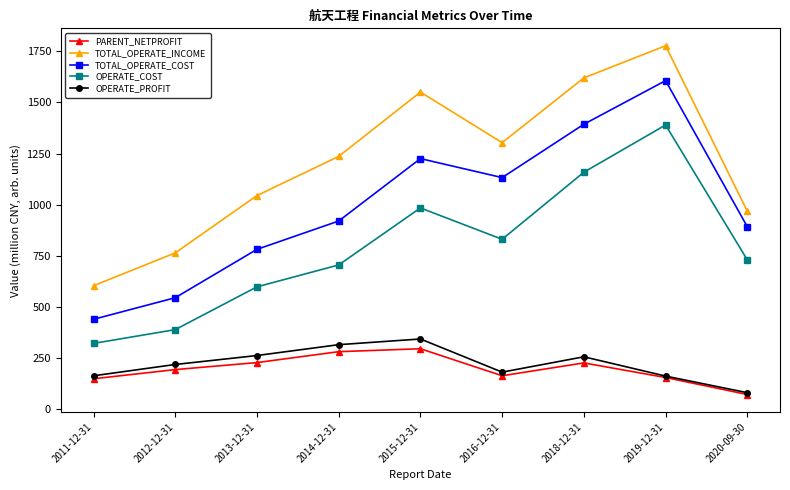

What is the maximum value shown in the chart?

1776.5